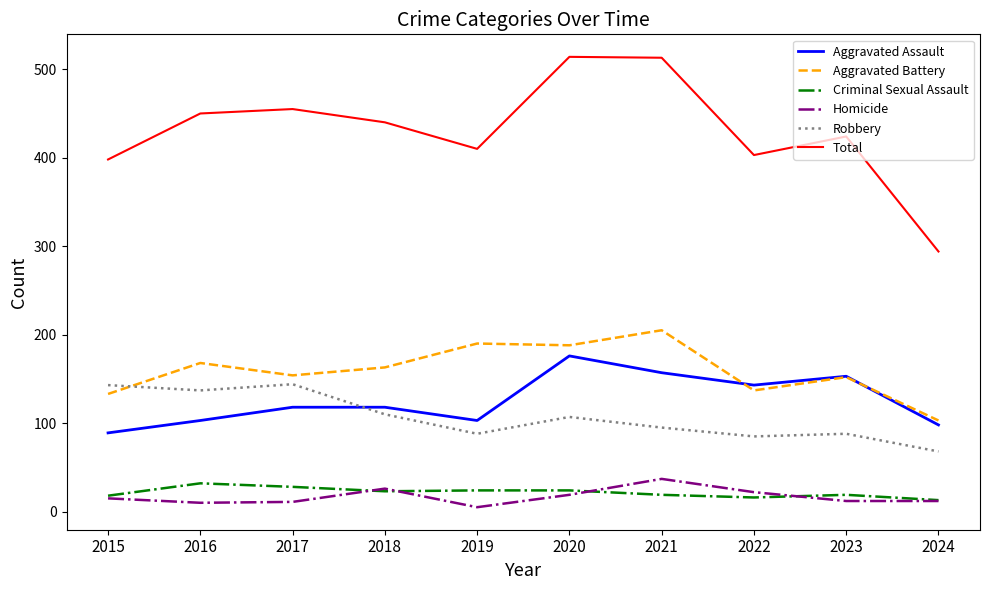

Is this an area chart (filled region under the line)?

No